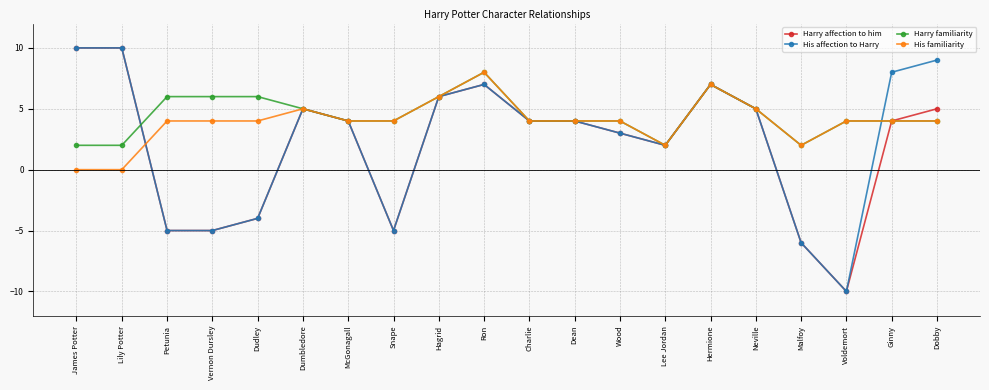

Does the chart have visible grid lines?

Yes